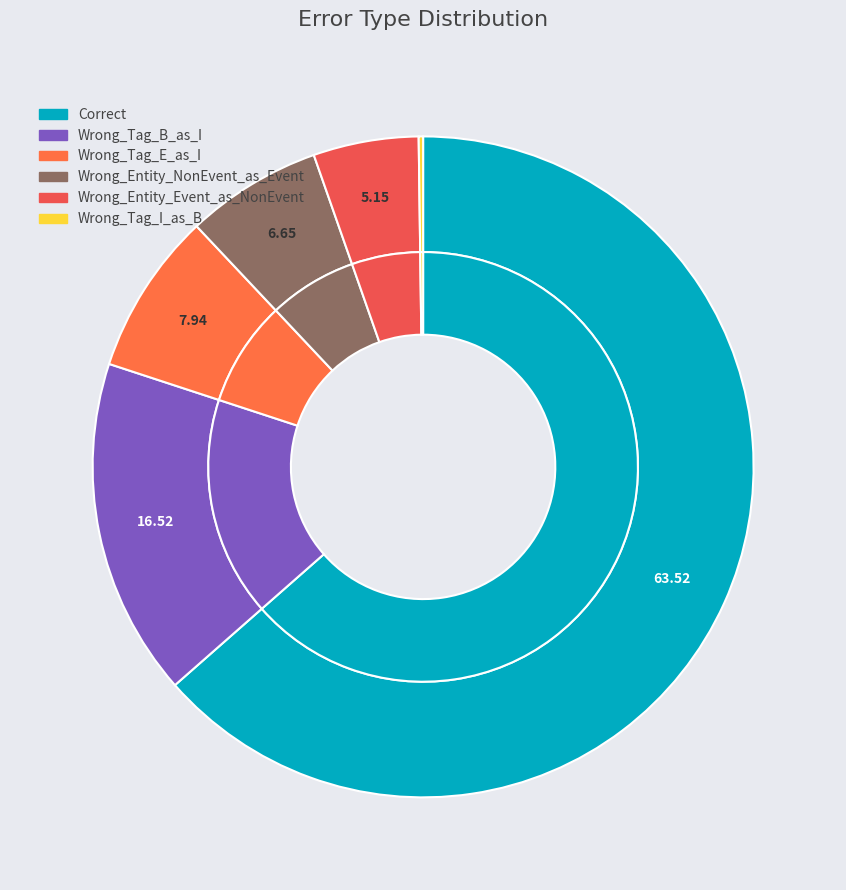

How many segments does this pie chart have?

6